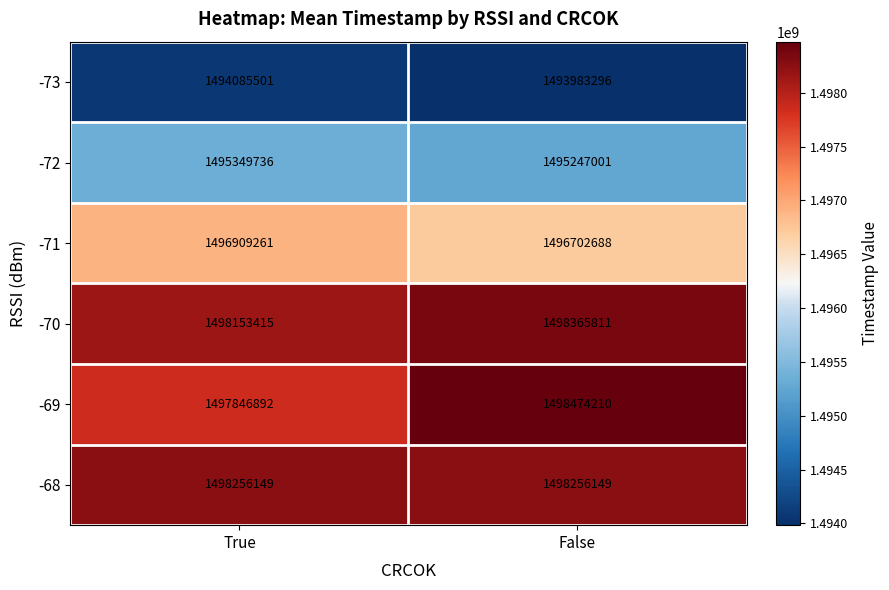

What is the difference between the -73 values at True and False?

102205